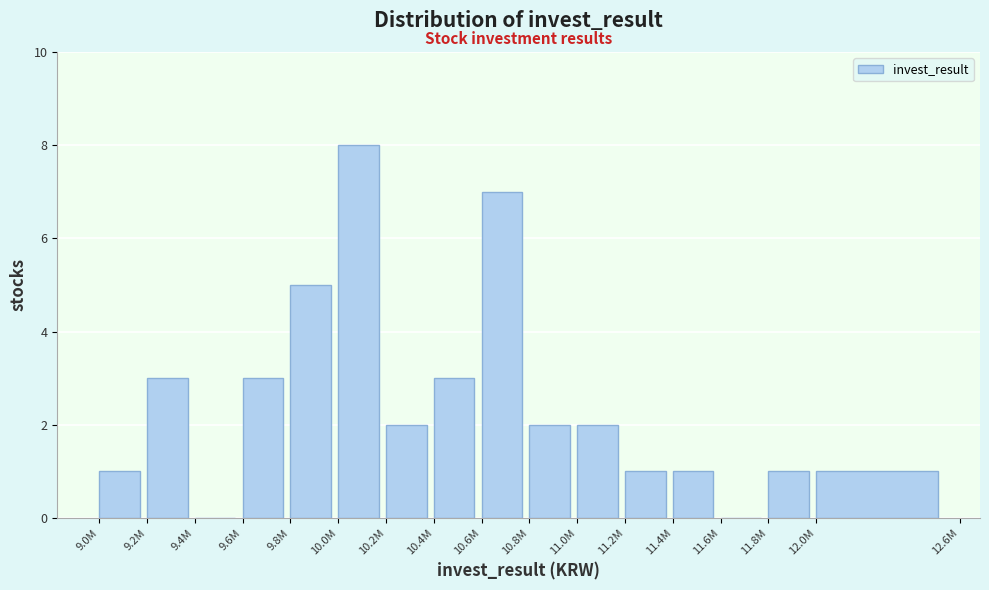

Reading right to left, extract all data points from this chart.

12.0M=1	11.8M=1	11.6M=0	11.4M=1	11.2M=1	11.0M=2	10.8M=2	10.6M=7	10.4M=3	10.2M=2	10.0M=8	9.8M=5	9.6M=3	9.4M=0	9.2M=3	9.0M=1